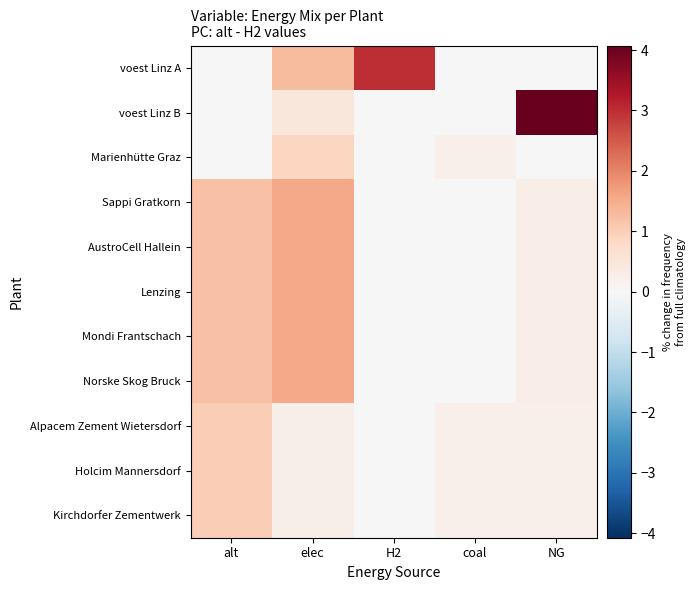

Between H2 and alt, which is larger?

H2